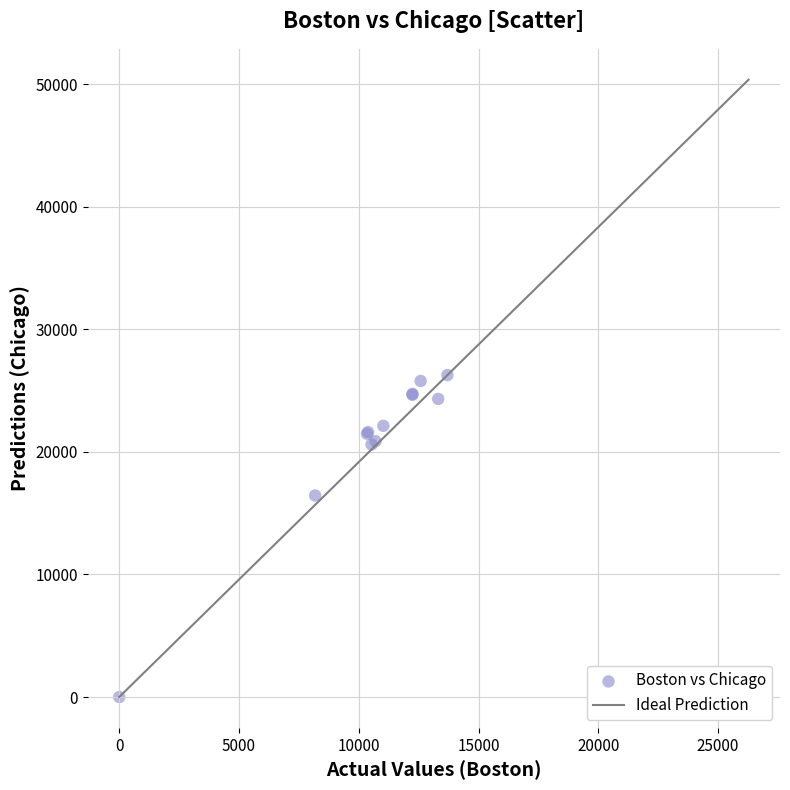

What Y value in the scatter plot is closest to 13136?

16446.3